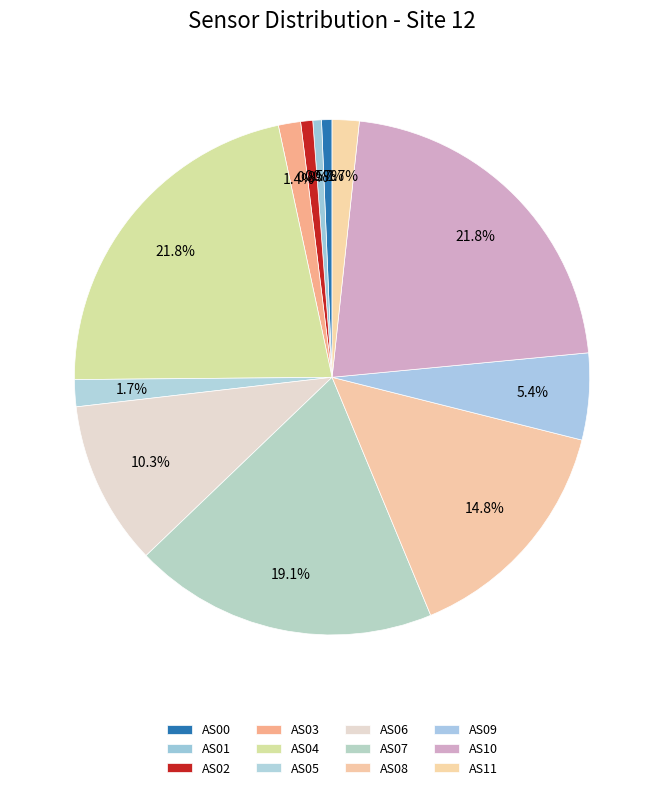

Is the sum of AS04 and AS05 greater than half?

No